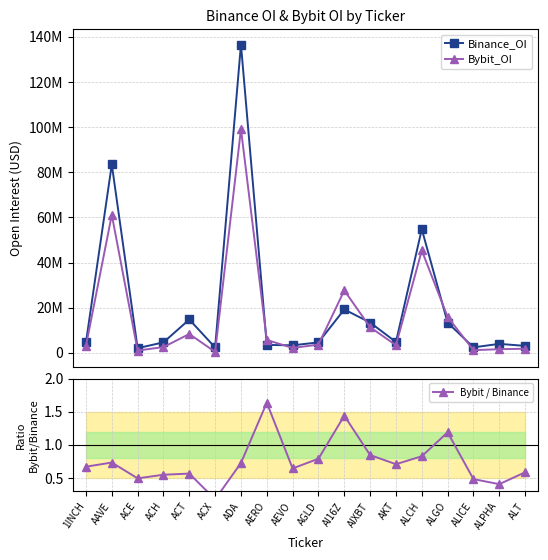

What is the average value of the Bybit_OI series?

16411066.0